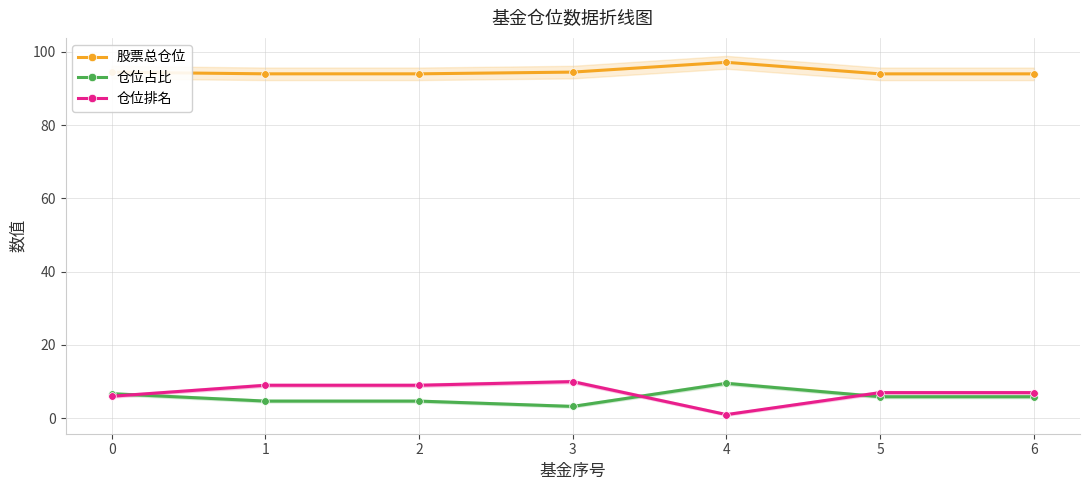

What is the total value across all series at 5?

106.9